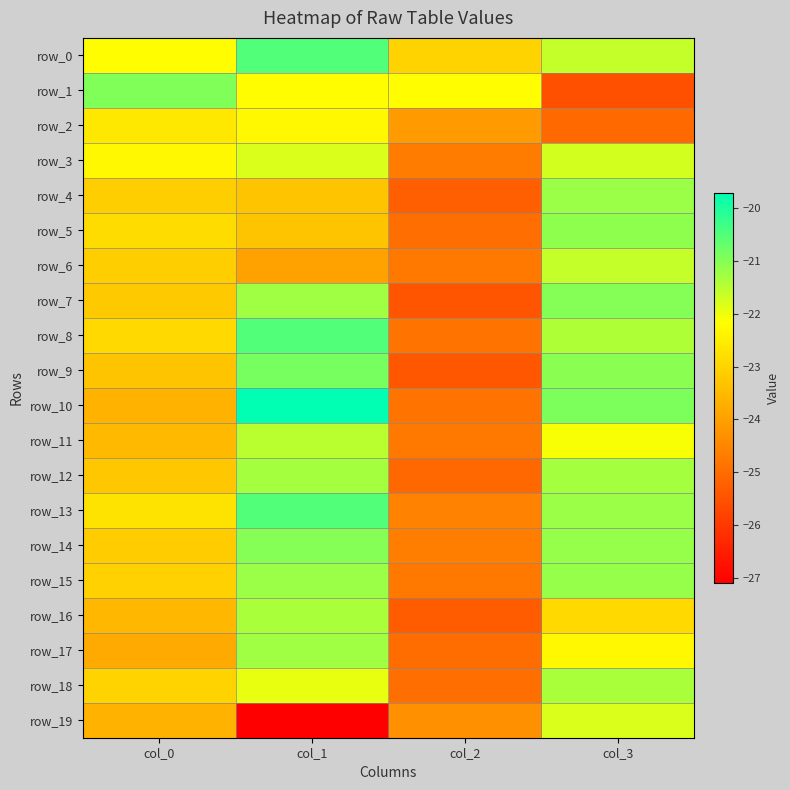

At which category is the sum across all series the highest?

col_1